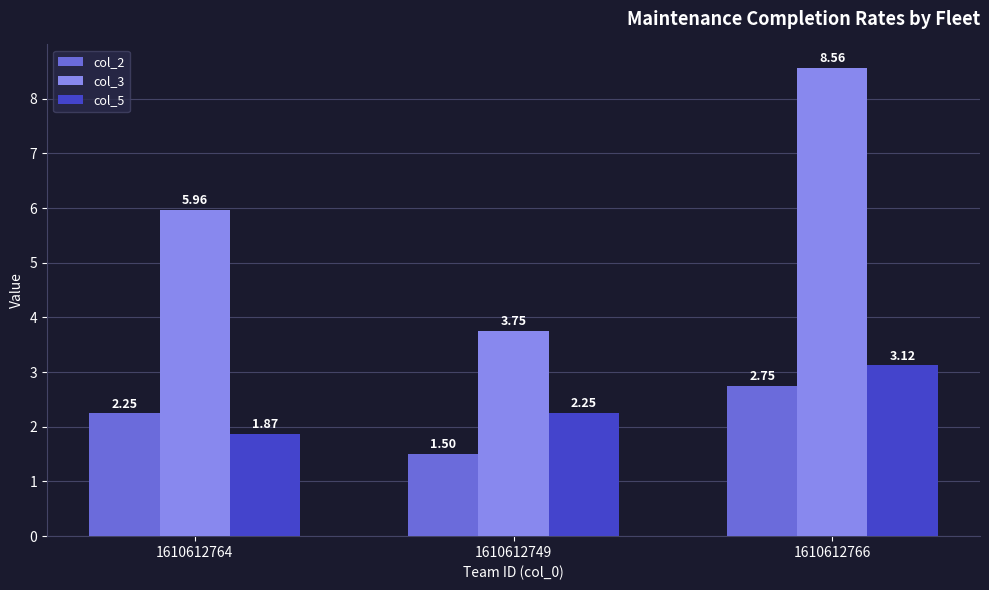

At 1610612766, list the series in order from smallest to largest.

col_2, col_5, col_3